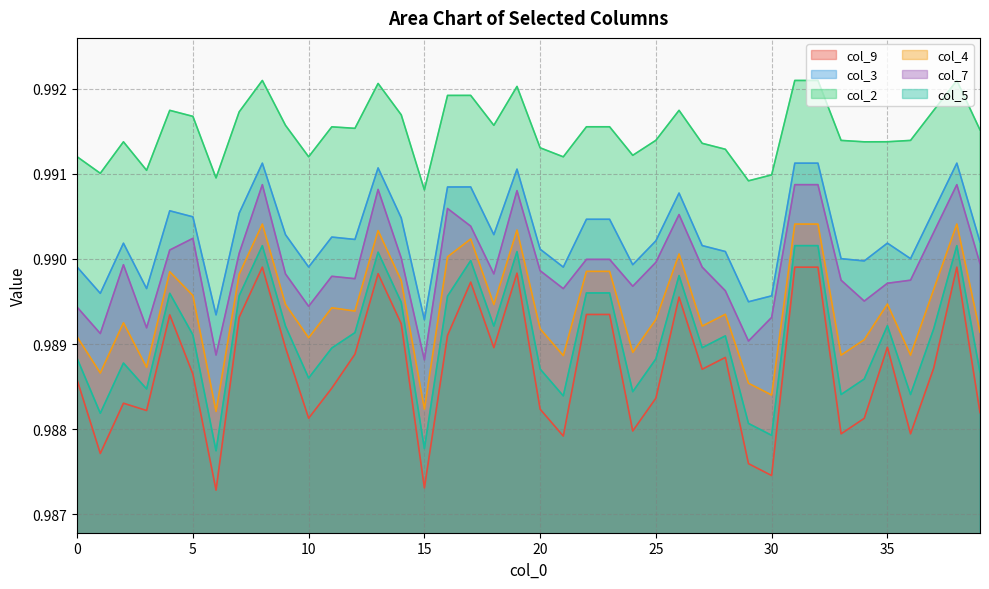

Reading left to right, what are all the values shown in this chart?

col_9: 1.0	1.0	1.0	1.0	1.0	1.0	1.0	1.0	1.0	1.0	1.0	1.0	1.0	1.0	1.0	1.0	1.0	1.0	1.0	1.0	1.0	1.0	1.0	1.0	1.0	1.0	1.0	1.0	1.0	1.0	1.0	1.0	1.0	1.0	1.0	1.0	1.0	1.0	1.0	1.0
col_3: 1.0	1.0	1.0	1.0	1.0	1.0	1.0	1.0	1.0	1.0	1.0	1.0	1.0	1.0	1.0	1.0	1.0	1.0	1.0	1.0	1.0	1.0	1.0	1.0	1.0	1.0	1.0	1.0	1.0	1.0	1.0	1.0	1.0	1.0	1.0	1.0	1.0	1.0	1.0	1.0
col_2: 1.0	1.0	1.0	1.0	1.0	1.0	1.0	1.0	1.0	1.0	1.0	1.0	1.0	1.0	1.0	1.0	1.0	1.0	1.0	1.0	1.0	1.0	1.0	1.0	1.0	1.0	1.0	1.0	1.0	1.0	1.0	1.0	1.0	1.0	1.0	1.0	1.0	1.0	1.0	1.0
col_4: 1.0	1.0	1.0	1.0	1.0	1.0	1.0	1.0	1.0	1.0	1.0	1.0	1.0	1.0	1.0	1.0	1.0	1.0	1.0	1.0	1.0	1.0	1.0	1.0	1.0	1.0	1.0	1.0	1.0	1.0	1.0	1.0	1.0	1.0	1.0	1.0	1.0	1.0	1.0	1.0
col_7: 1.0	1.0	1.0	1.0	1.0	1.0	1.0	1.0	1.0	1.0	1.0	1.0	1.0	1.0	1.0	1.0	1.0	1.0	1.0	1.0	1.0	1.0	1.0	1.0	1.0	1.0	1.0	1.0	1.0	1.0	1.0	1.0	1.0	1.0	1.0	1.0	1.0	1.0	1.0	1.0
col_5: 1.0	1.0	1.0	1.0	1.0	1.0	1.0	1.0	1.0	1.0	1.0	1.0	1.0	1.0	1.0	1.0	1.0	1.0	1.0	1.0	1.0	1.0	1.0	1.0	1.0	1.0	1.0	1.0	1.0	1.0	1.0	1.0	1.0	1.0	1.0	1.0	1.0	1.0	1.0	1.0